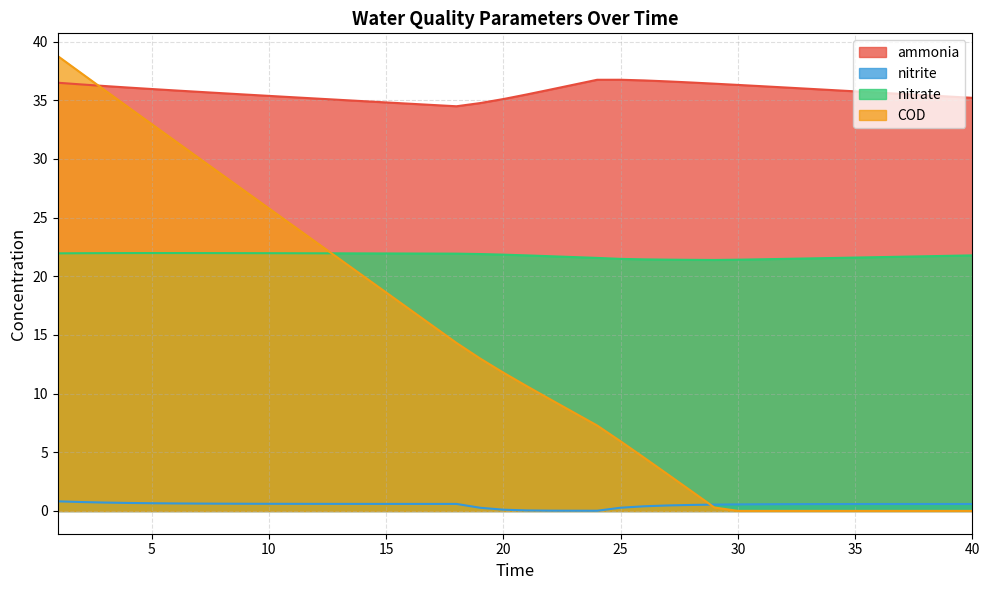

Where is the first local minimum for nitrate?

29